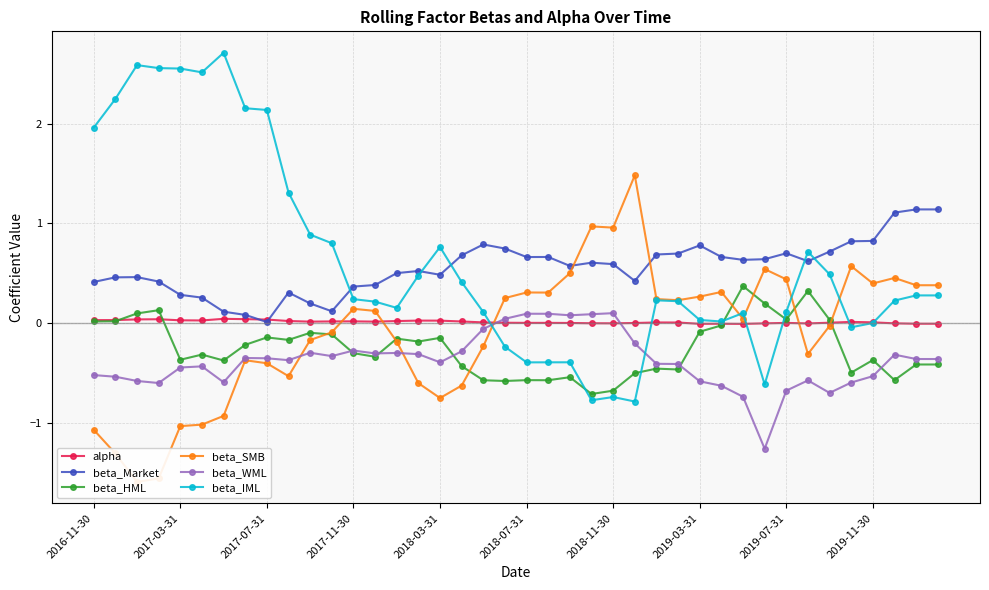

What is the minimum value for beta_SMB?

-1.6